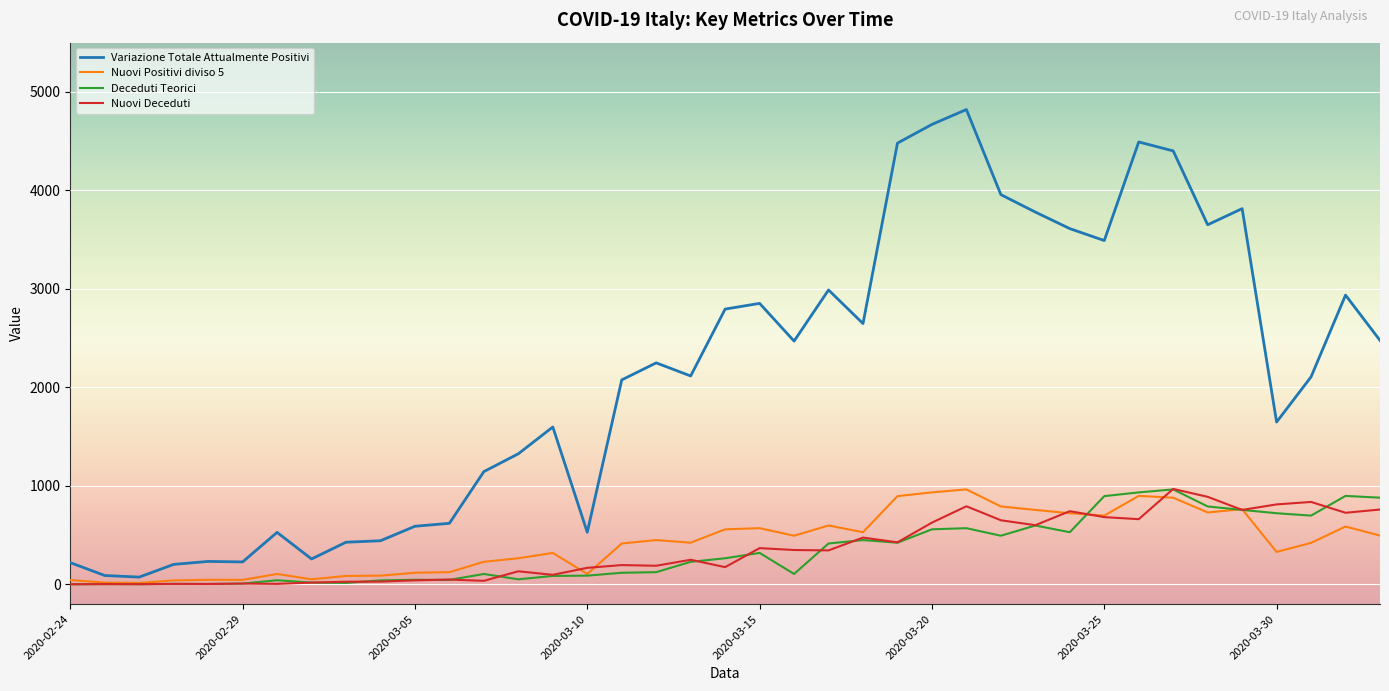

How many lines are shown in the chart?

4